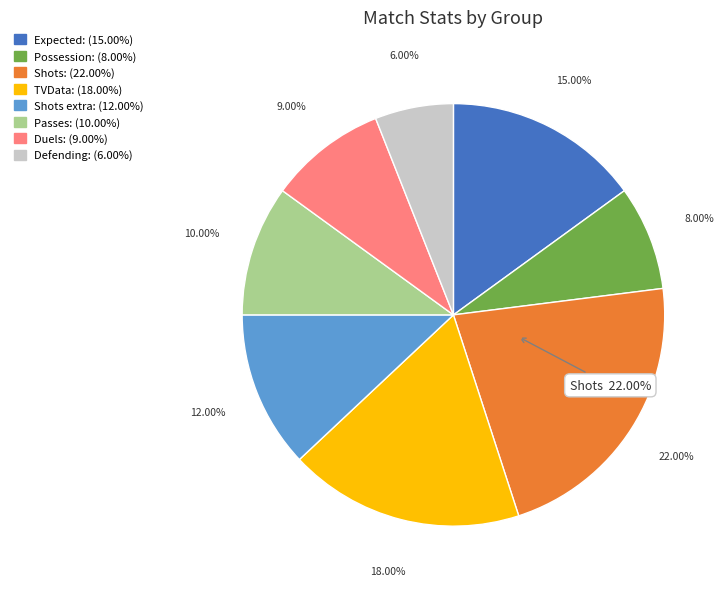

Count the number of slices in the pie.

8